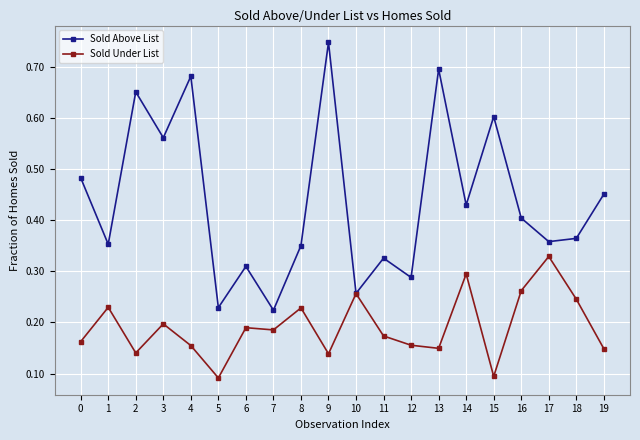

At which category does Sold Under List reach its first local peak?

1